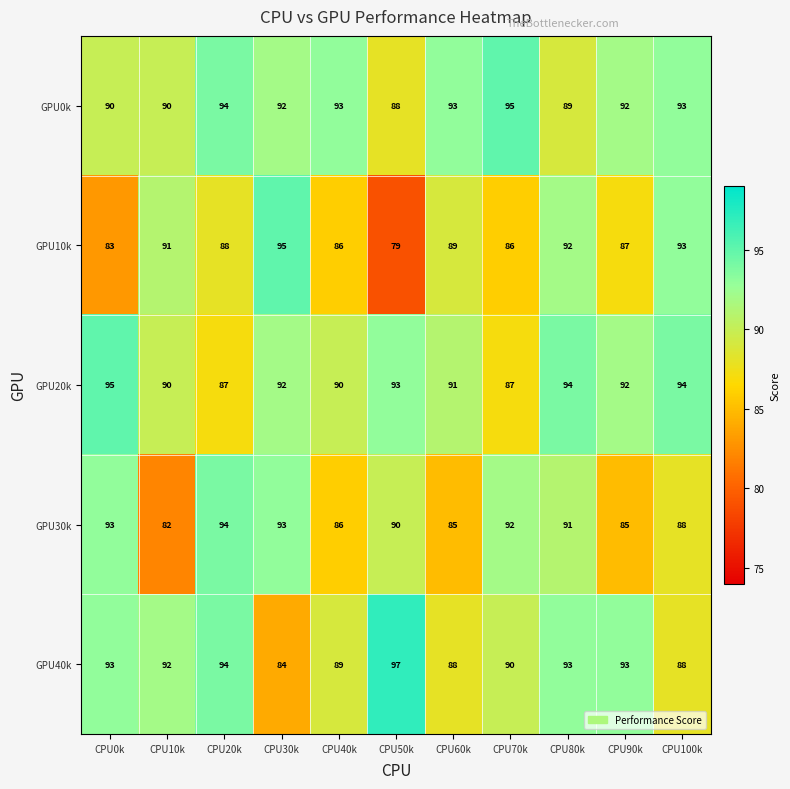

What is the approximate value of GPU20k at CPU70k?

87